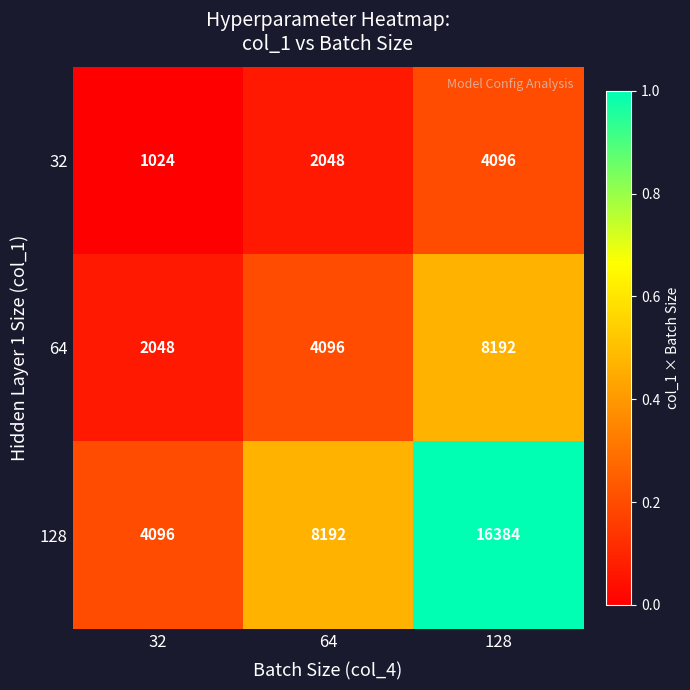

What is the total value across all series at 64?

14336